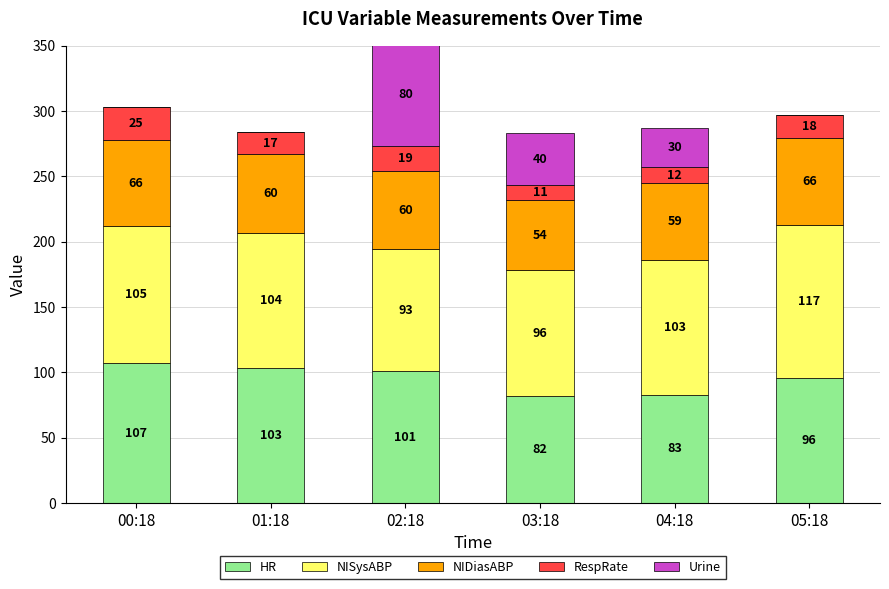

Which category has the highest value in the HR series?

00:18